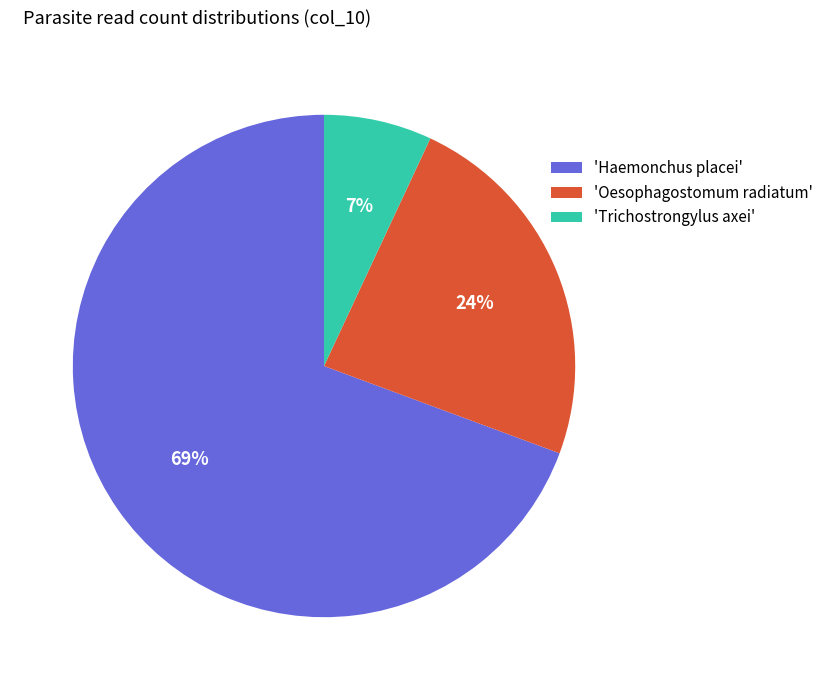

Approximately how many times larger is the value at 'Oesophagostomum radiatum' compared to 'Trichostrongylus axei'?

3.4